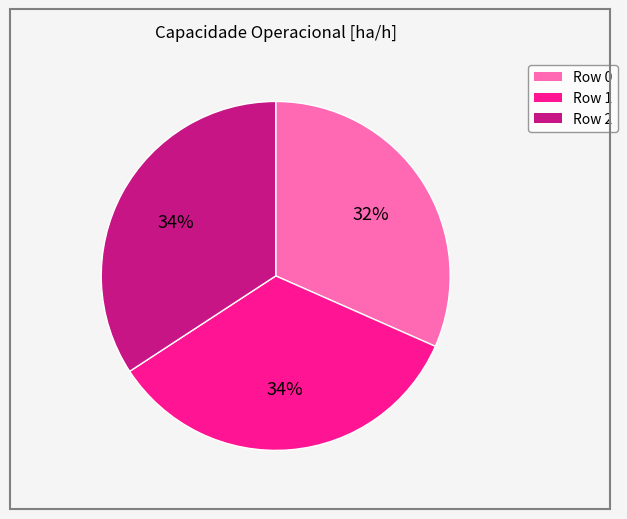

The Row 0 slice represents 25% of the pie. True or false?

False